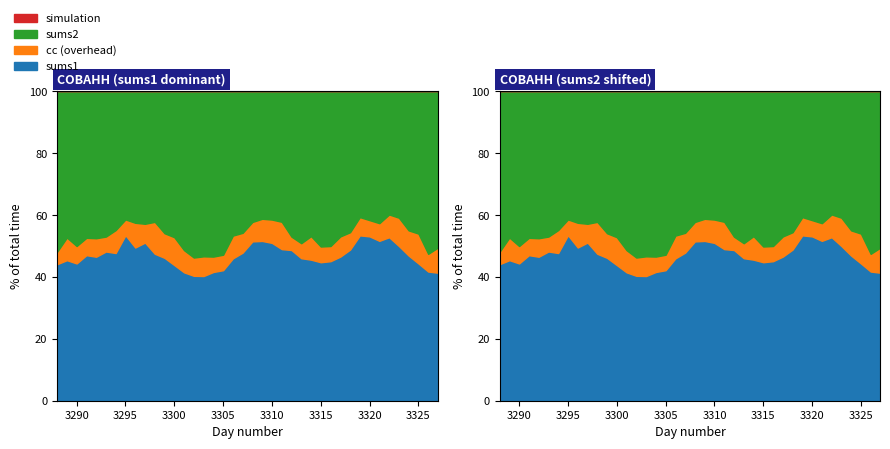

List the labels in order of sums2 value, smallest first.

3322, 3319, 3323, 3320, 3321, 3295, 3296, 3297, 3298, 3309, 3318, 3324, 3294, 3308, 3310, 3325, 3317, 3293, 3311, 3299, 3307, 3292, 3291, 3306, 3316, 3314, 3289, 3327, 3326, 3300, 3315, 3290, 3313, 3312, 3288, 3305, 3301, 3304, 3302, 3303